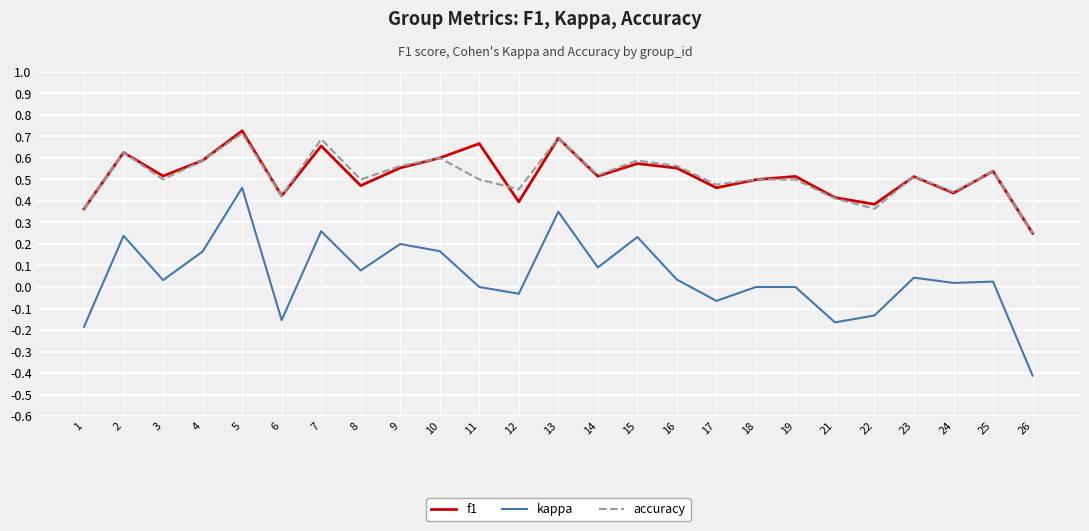

The f1 series shows 0.7 at 13. True or false?

True